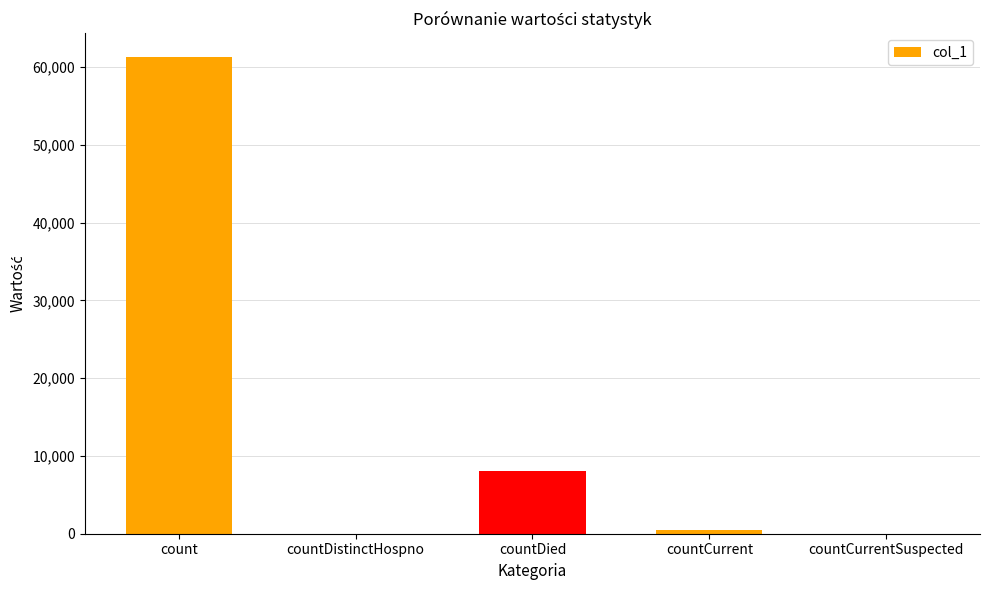

Is it true that the value at countDistinctHospno is 33946?

False